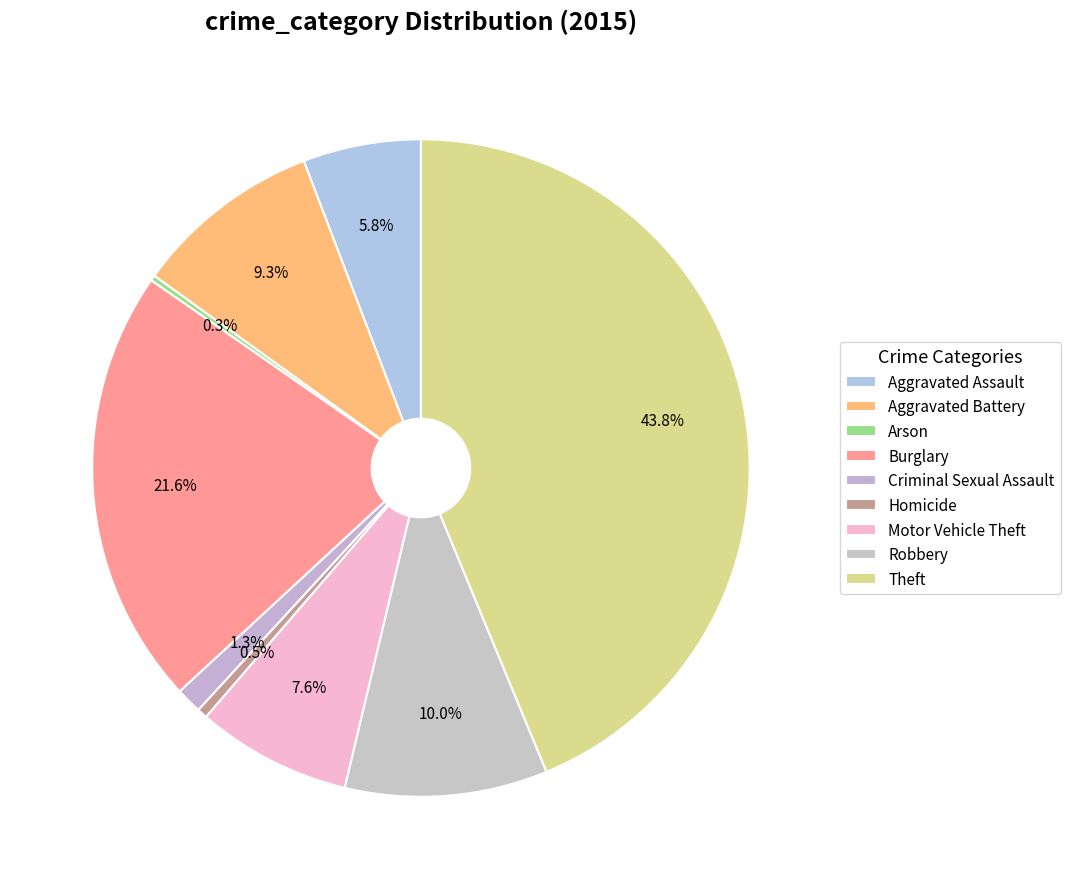

To the nearest percent, what is the difference between the largest and smallest slice percentages?

43%